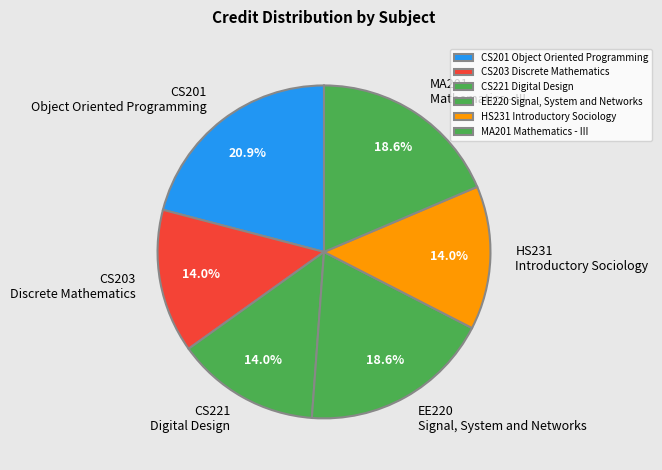

Which category has the biggest portion of the pie?

CS201 Object Oriented Programming